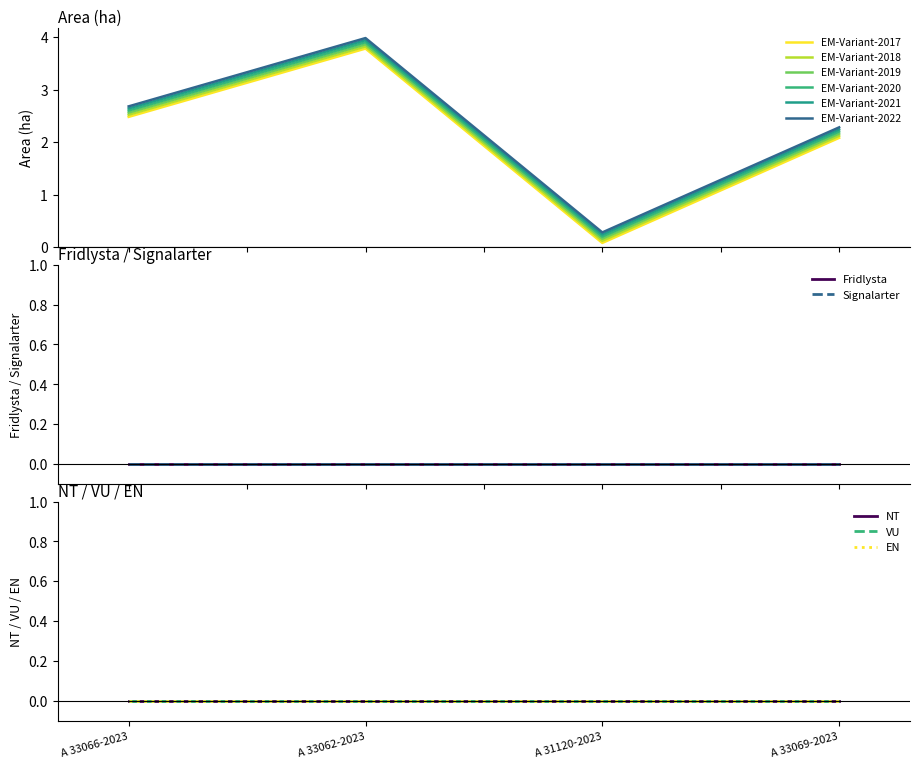

How many interior local peaks does the Area (ha) series have?

1